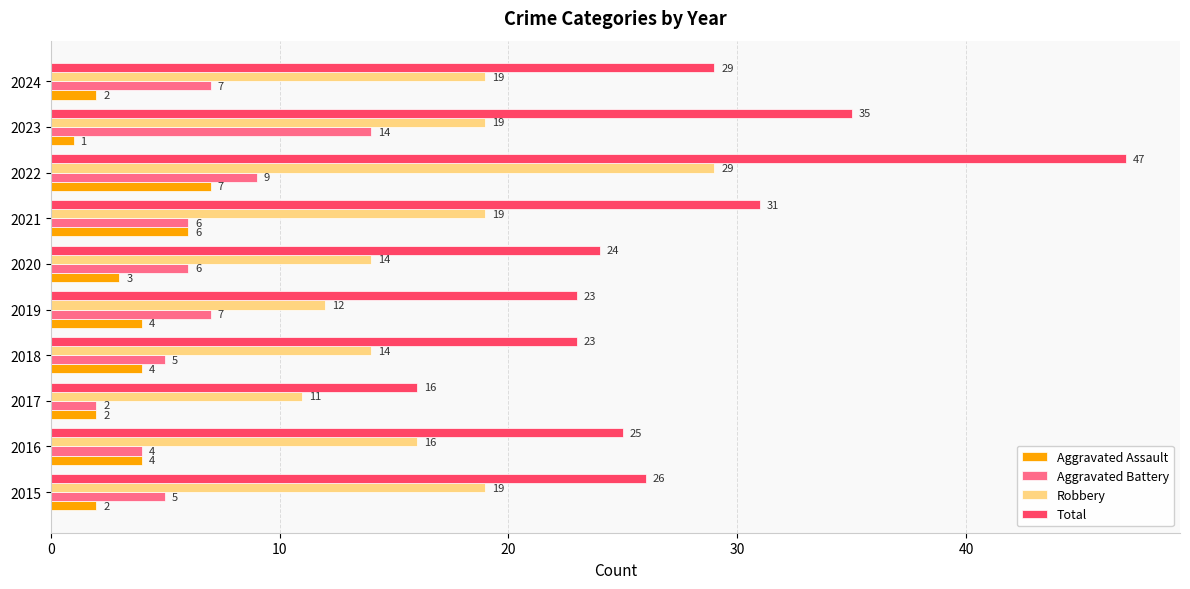

The value of Aggravated Battery at 2024 is 7. True or false?

True